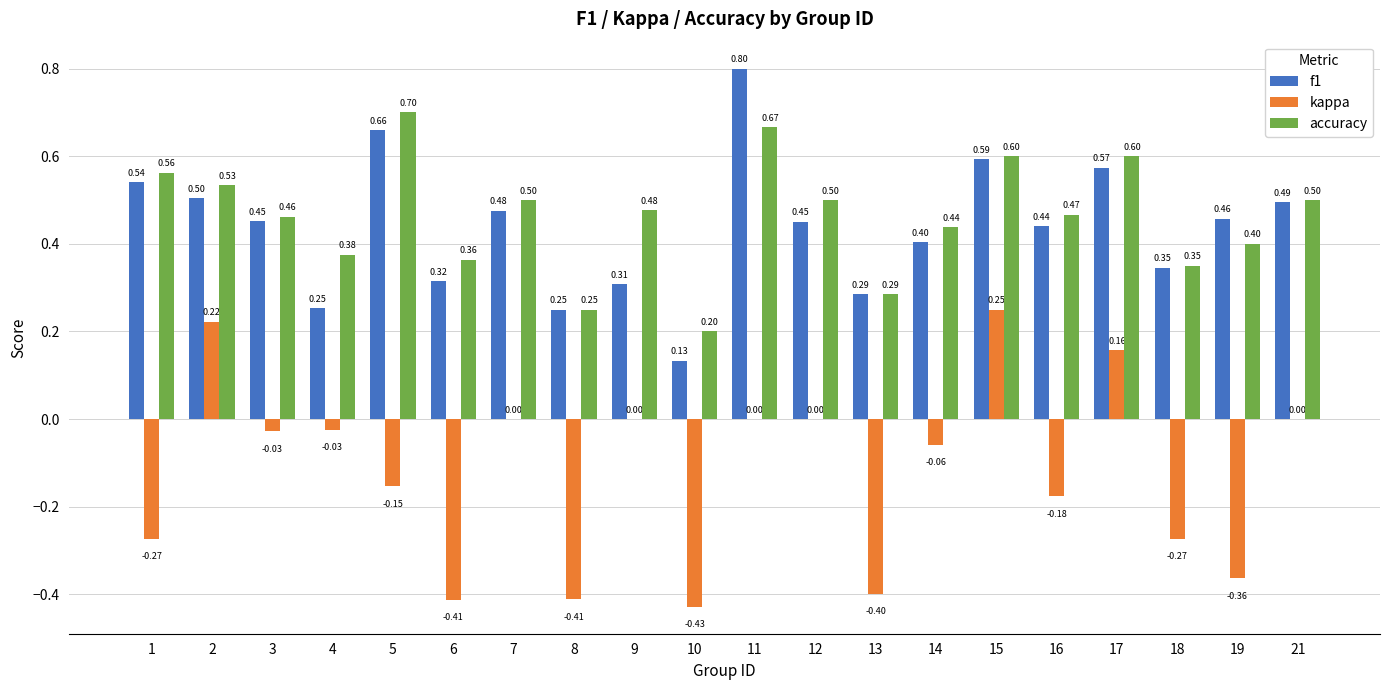

What is the sum of the accuracy values at 6 and 1?

0.9